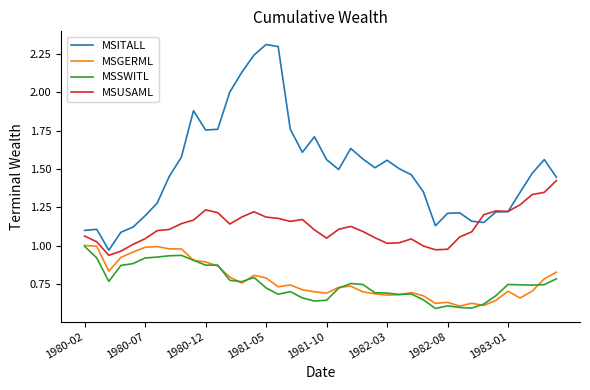

True or false: MSITALL and MSGERML cross at least once.

False